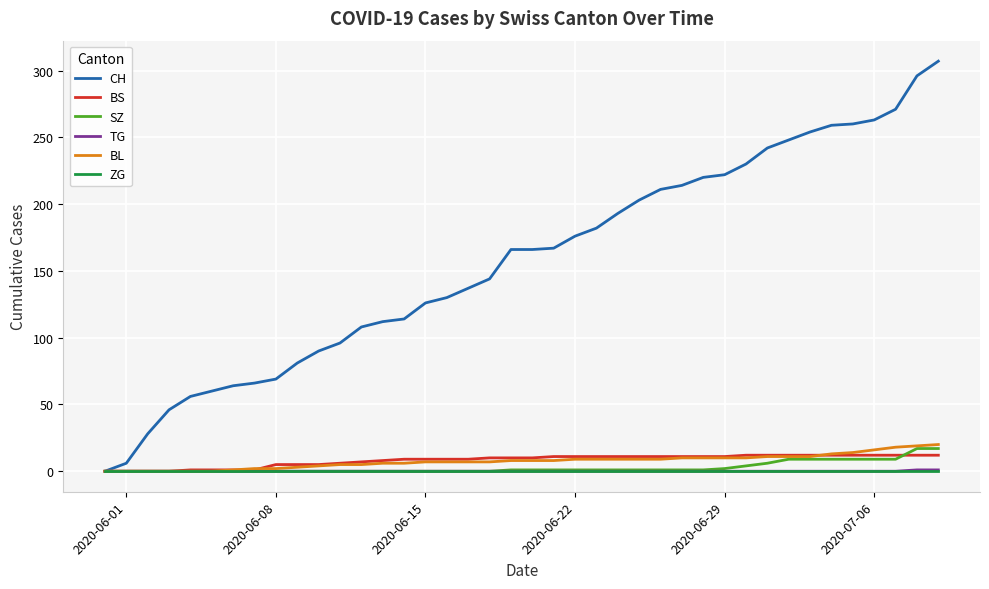

What is the average value of the CH series?

157